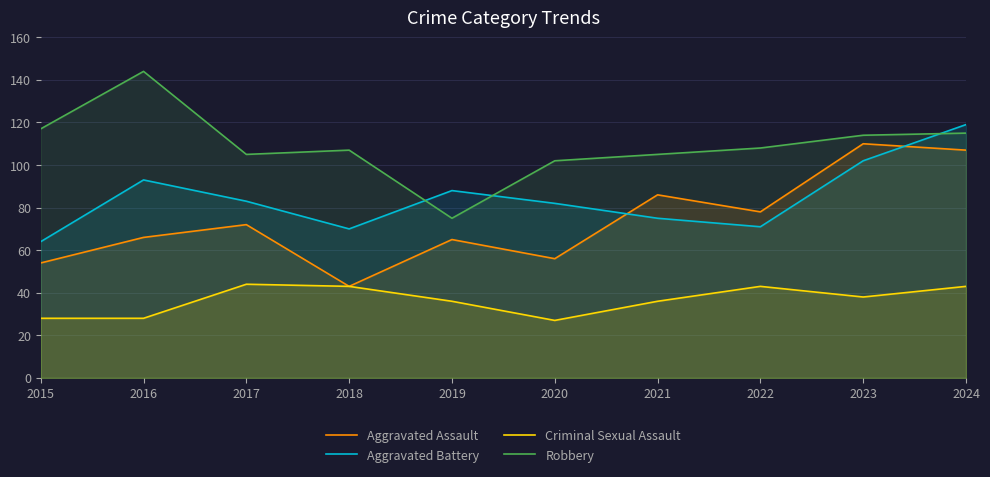

At which category is the sum across all series the highest?

2024